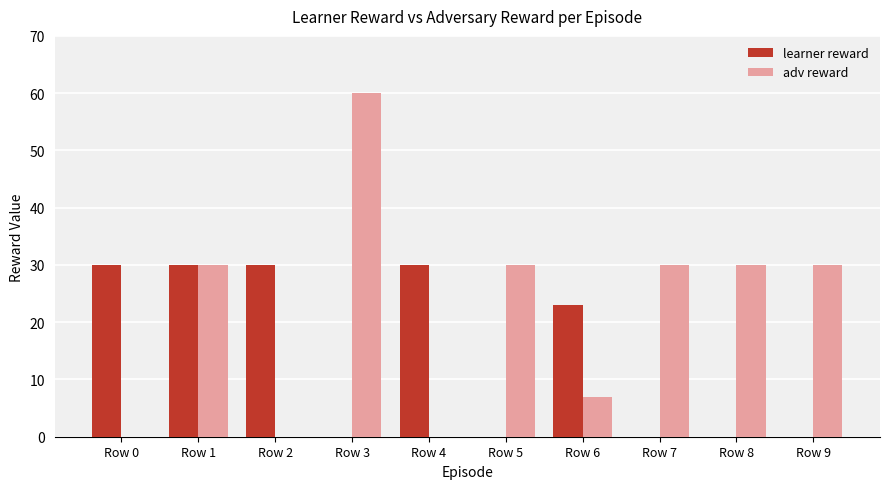

Between Row 0 and Row 3, which series saw the biggest shift?

adv reward